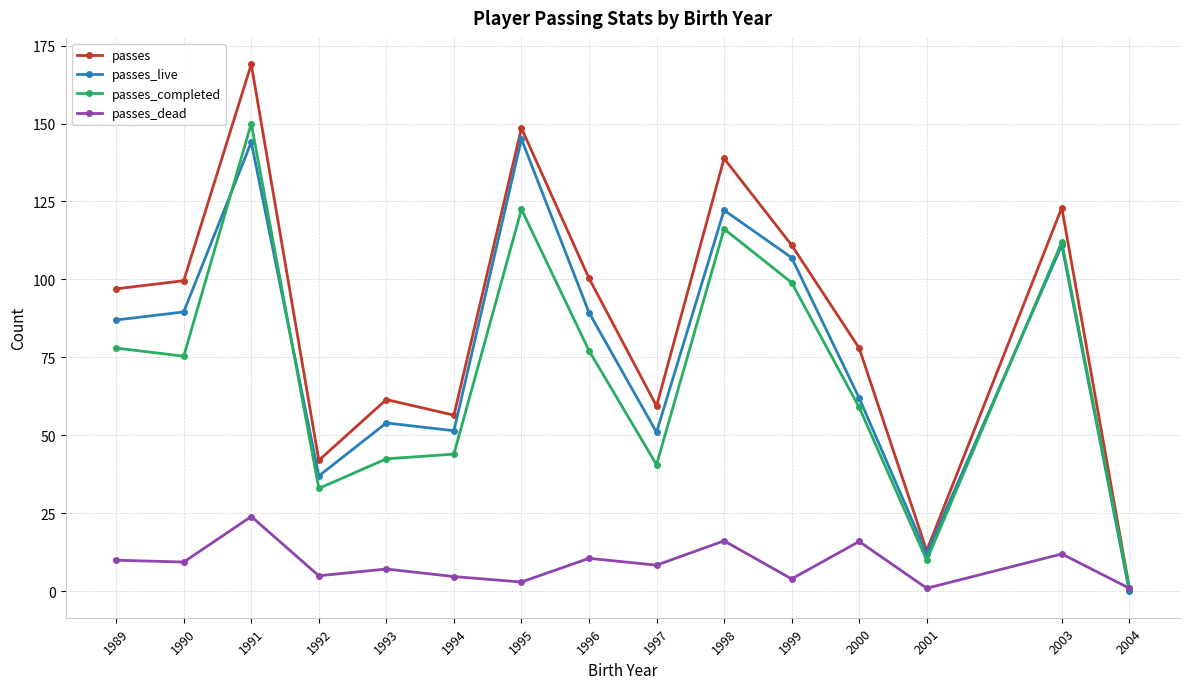

At which label is passes closest to 85?

2000